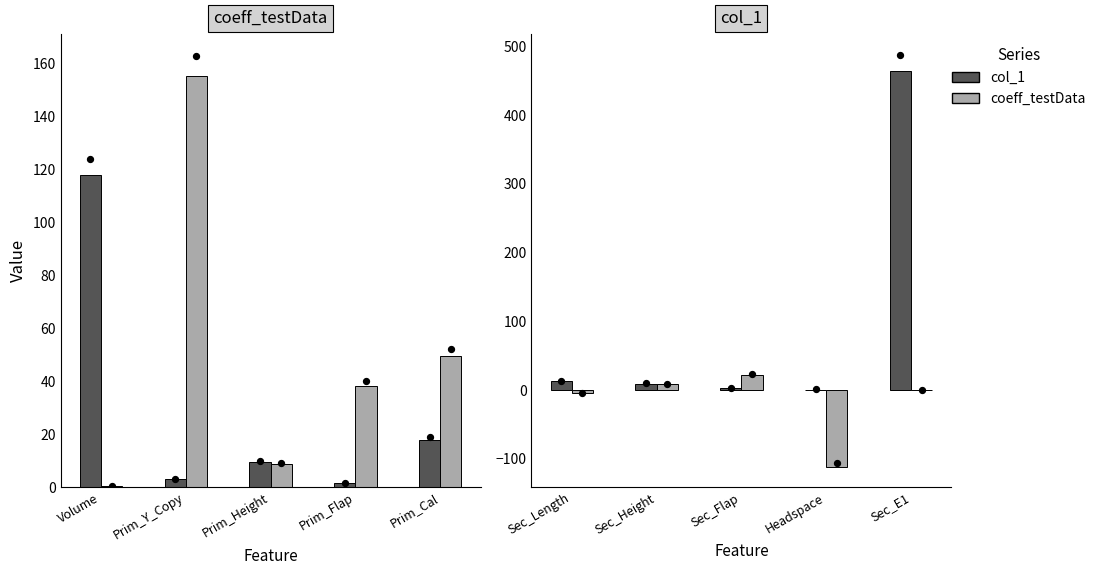

At how many categories does at least one series exceed -89?

5